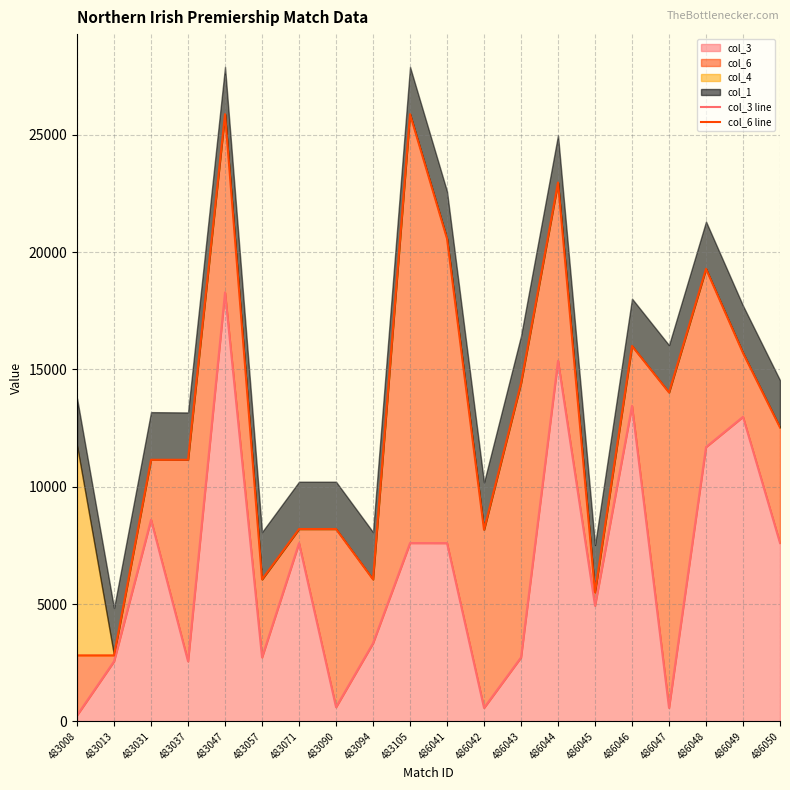

At which label does col_6 line reach its minimum?

483008